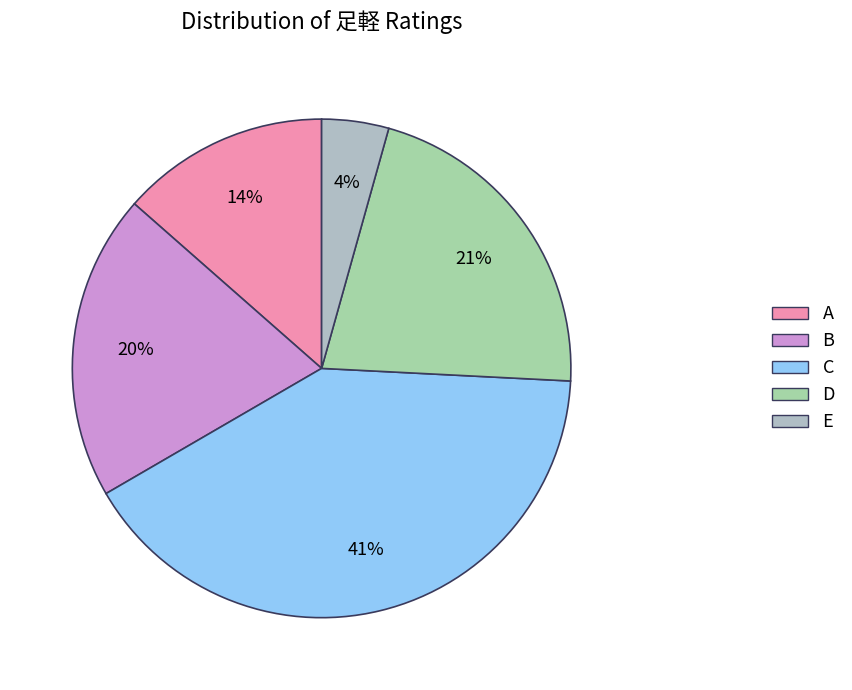

To the nearest percent, what is the combined percentage of D and C?

62%